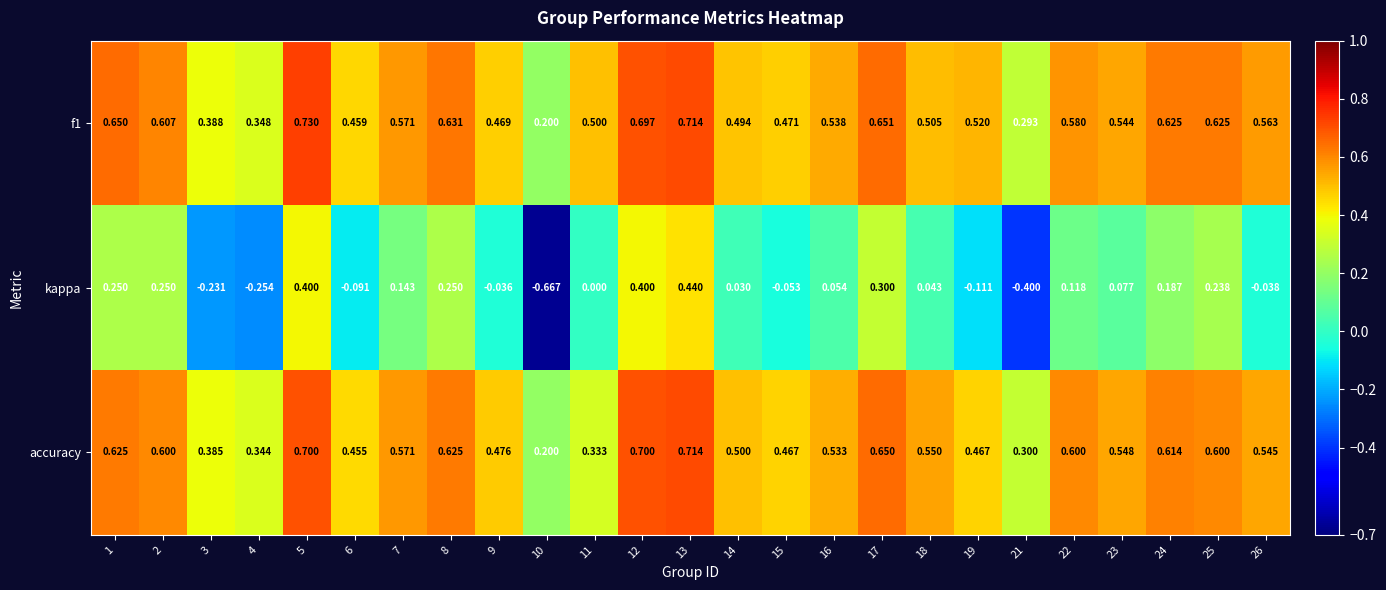

Which series has the largest total across all categories?

f1